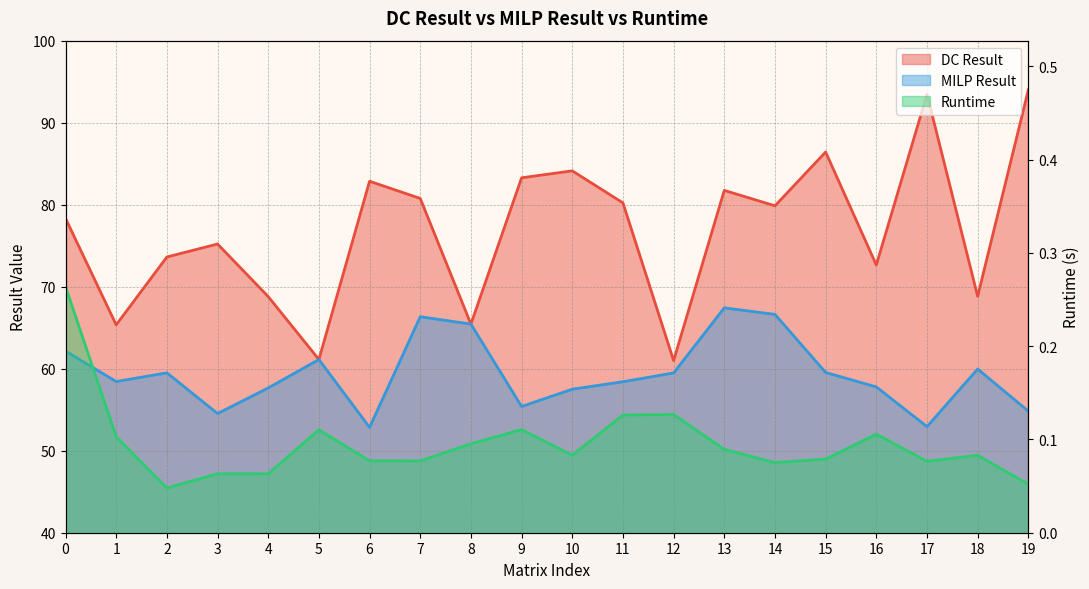

Between 10 and 18, which is larger?

10